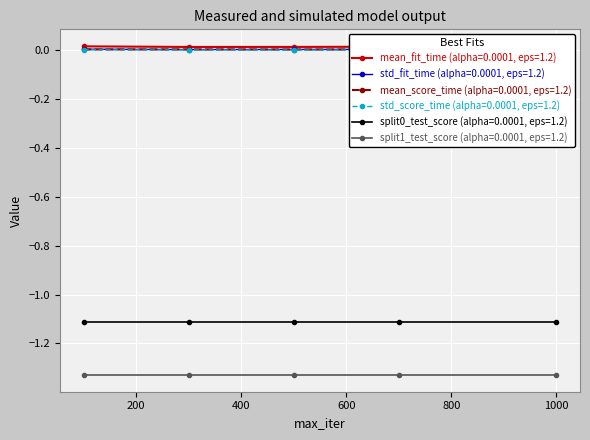

At which category is the sum across all series the highest?

1000